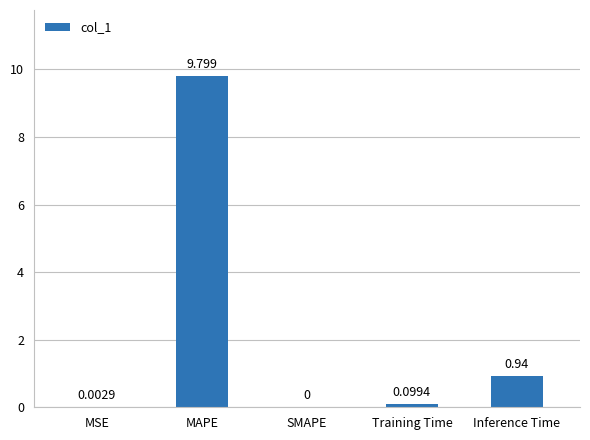

Which has a higher value, MAPE or Training Time?

MAPE